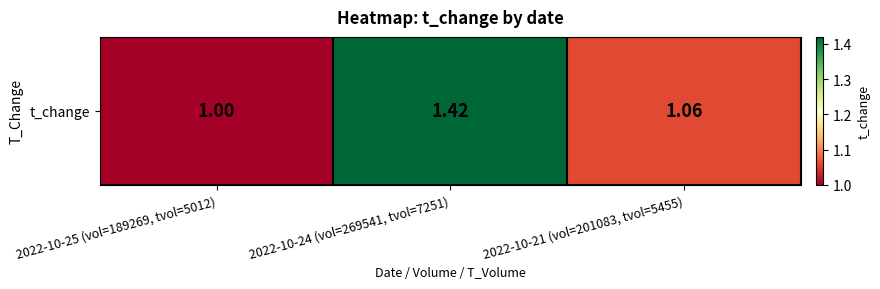

What is the change in value from 2022-10-25 (vol=189269, tvol=5012) to 2022-10-24 (vol=269541, tvol=7251)?

+0.4